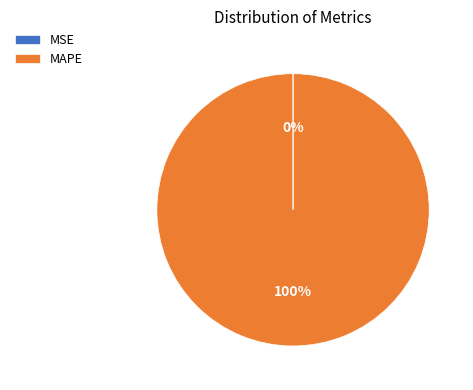

To the nearest percent, what is the difference between the largest and smallest slice percentages?

100%